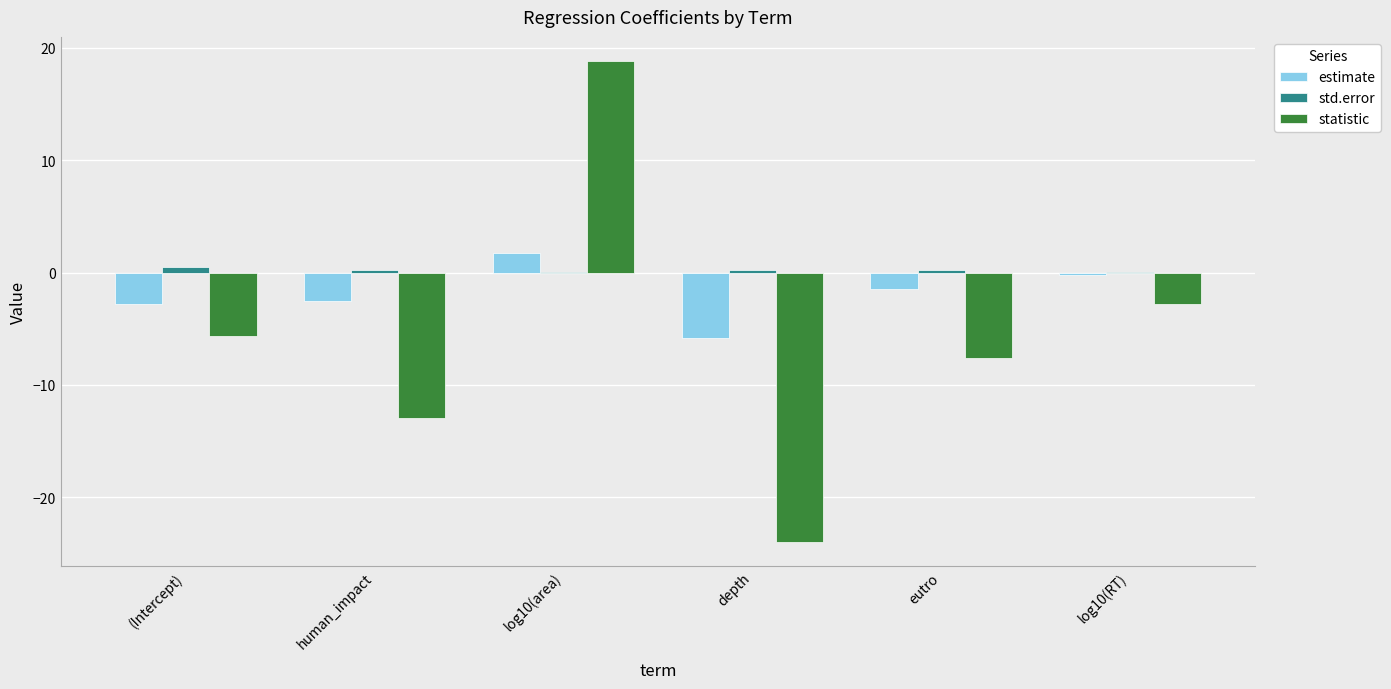

How many groups of bars are there?

6